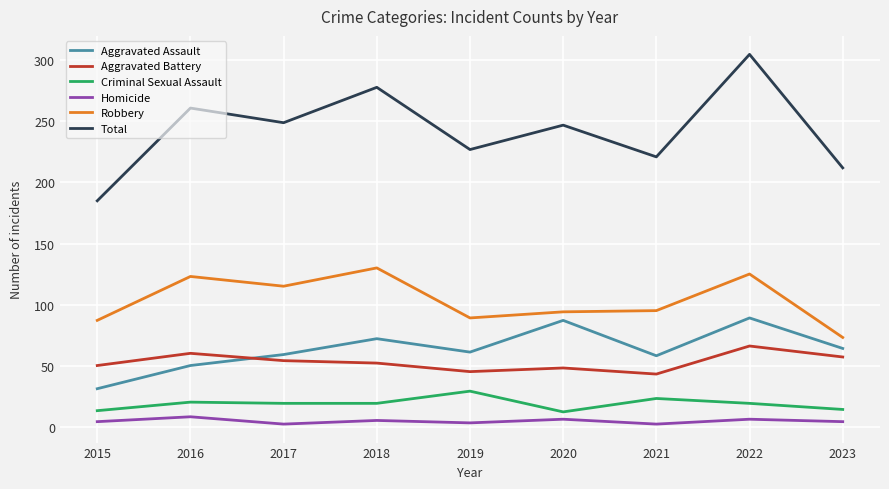

Which category has the highest value across all series?

2022